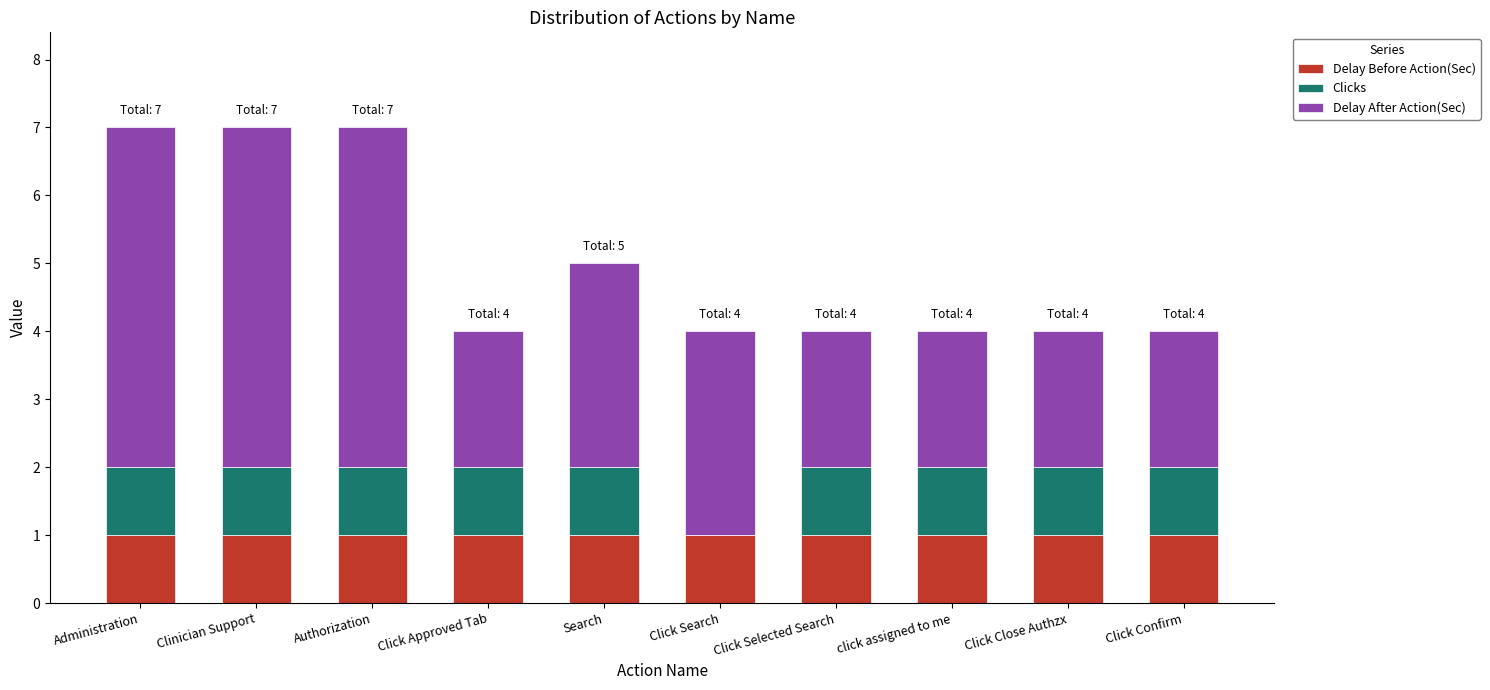

What is the total value across all series at Click Confirm?

4